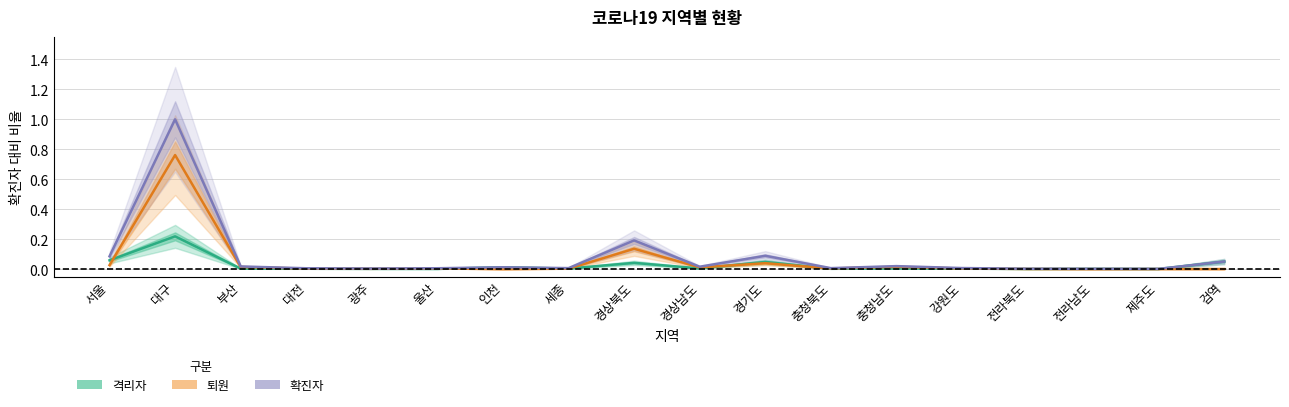

Does the chart have visible grid lines?

Yes